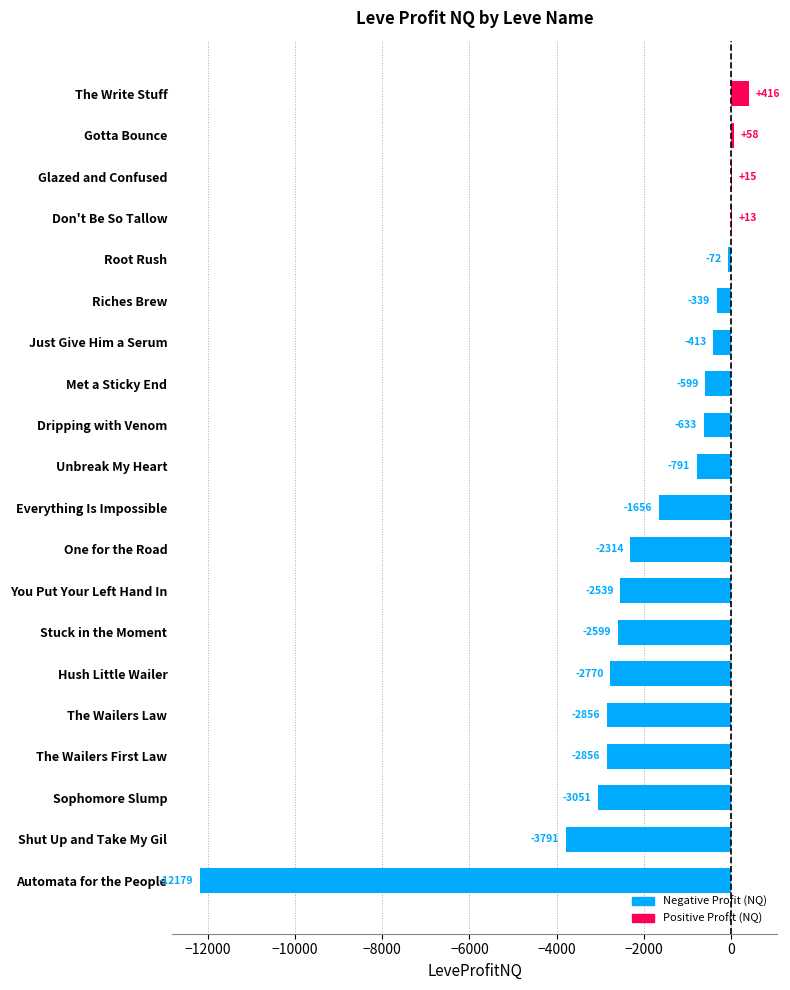

How many data points does each series have?

20